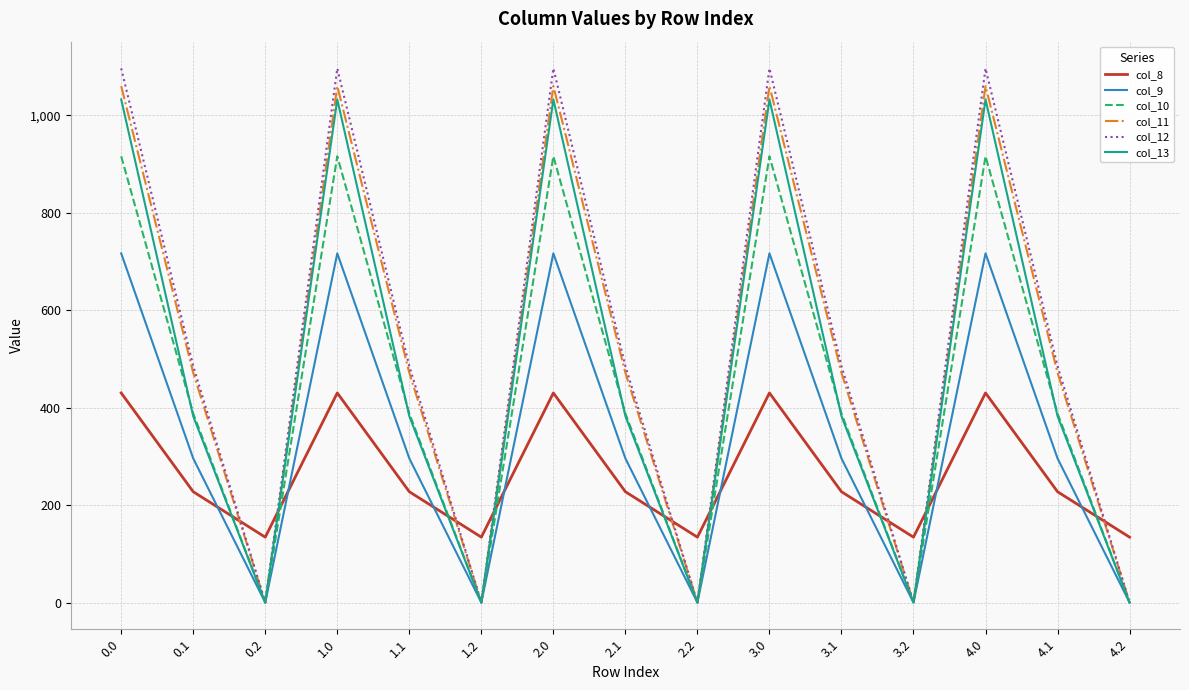

In col_11, how many points are lower than both neighbors (excluding endpoints)?

4